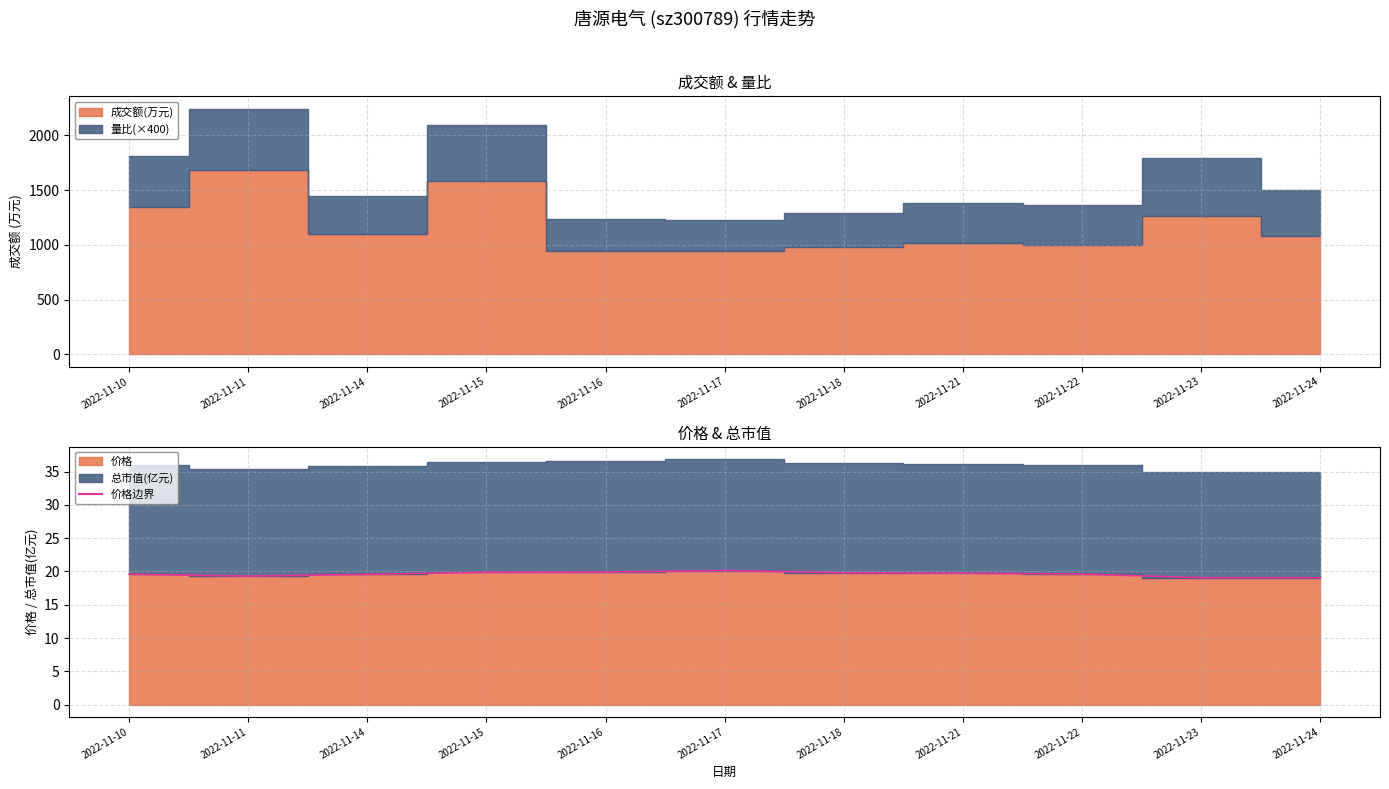

Approximately how many times larger is the value at 2022-11-14 compared to 2022-11-15?

1.0